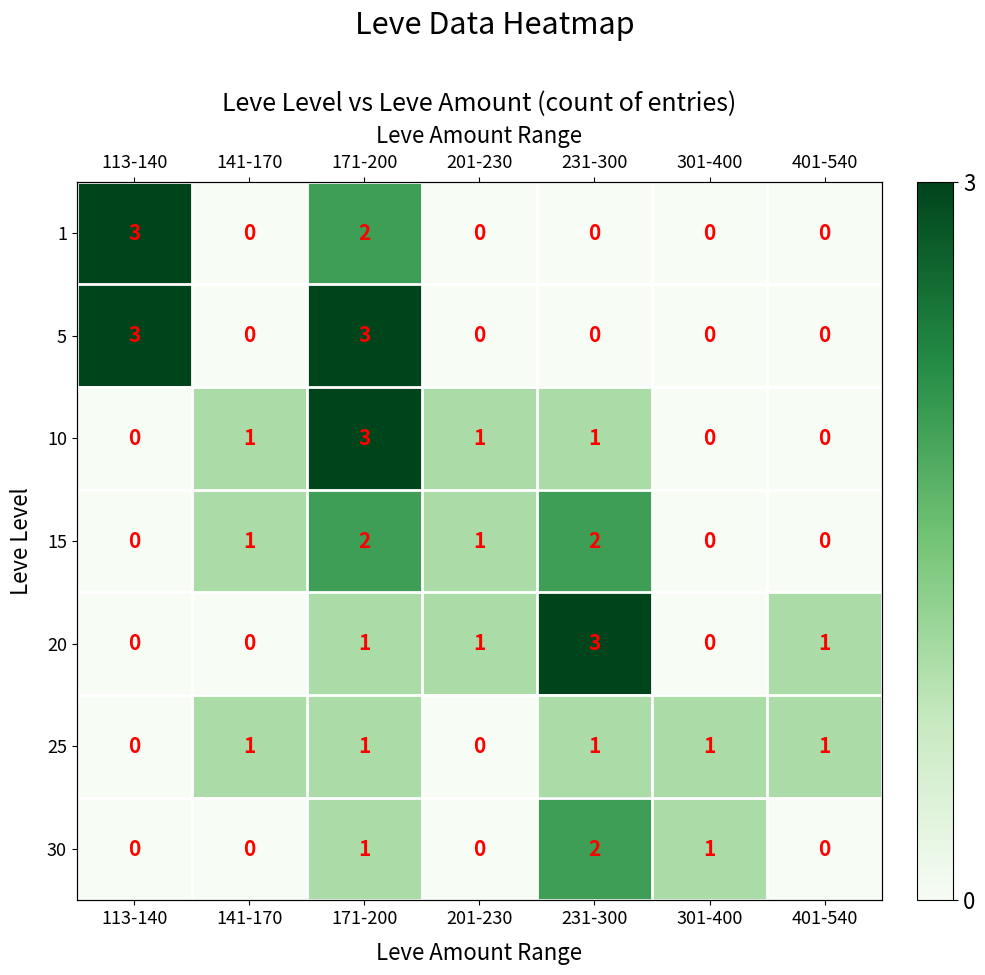

At how many categories does at least one series exceed 2?

3